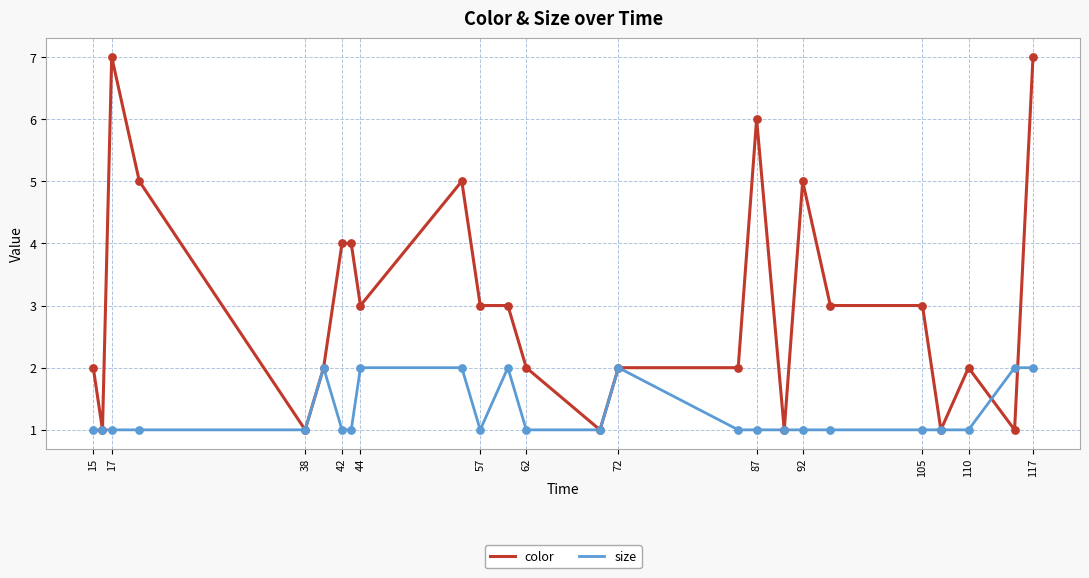

Which series has the largest total across all categories?

color